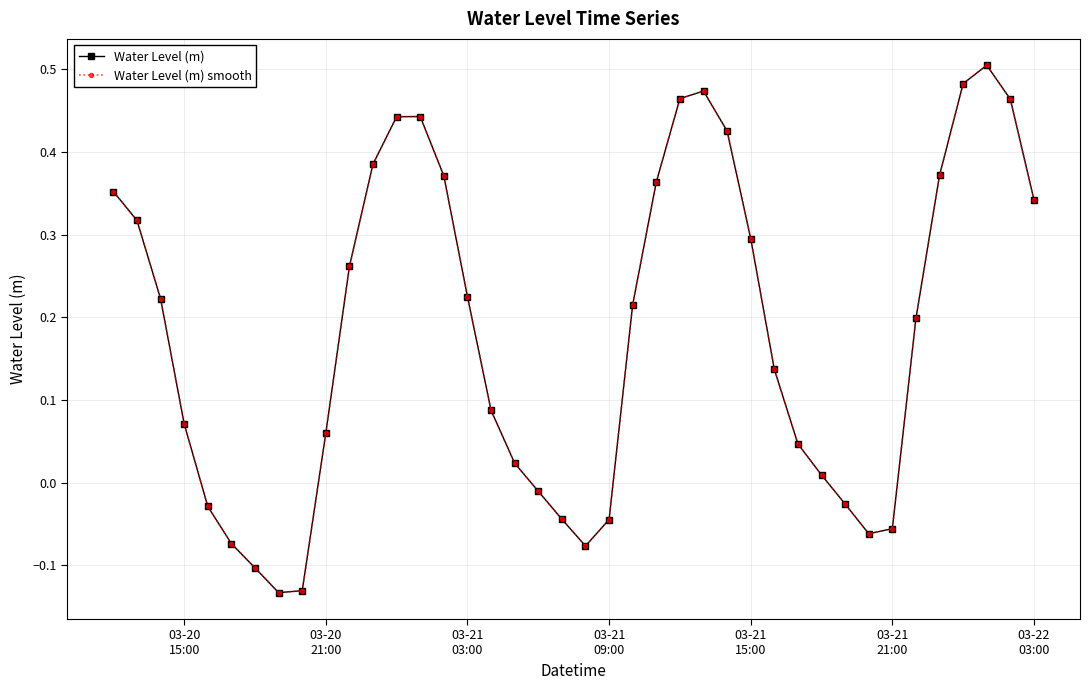

Does the chart have visible grid lines?

Yes